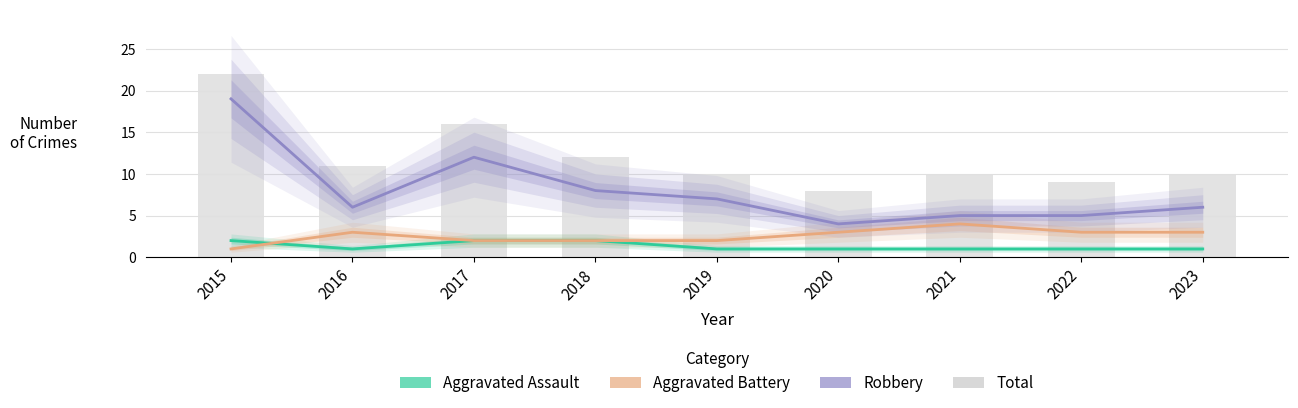

What is the value of the Aggravated Battery bar at the 6th from the left?

3